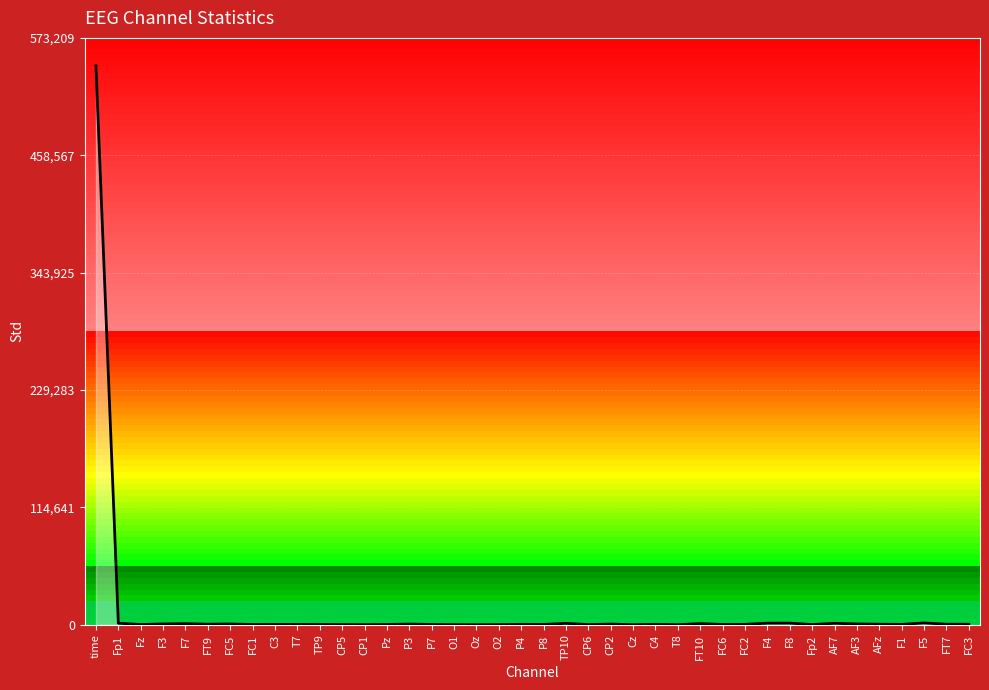

What is the difference between the values at F3 and CP5?

621.9